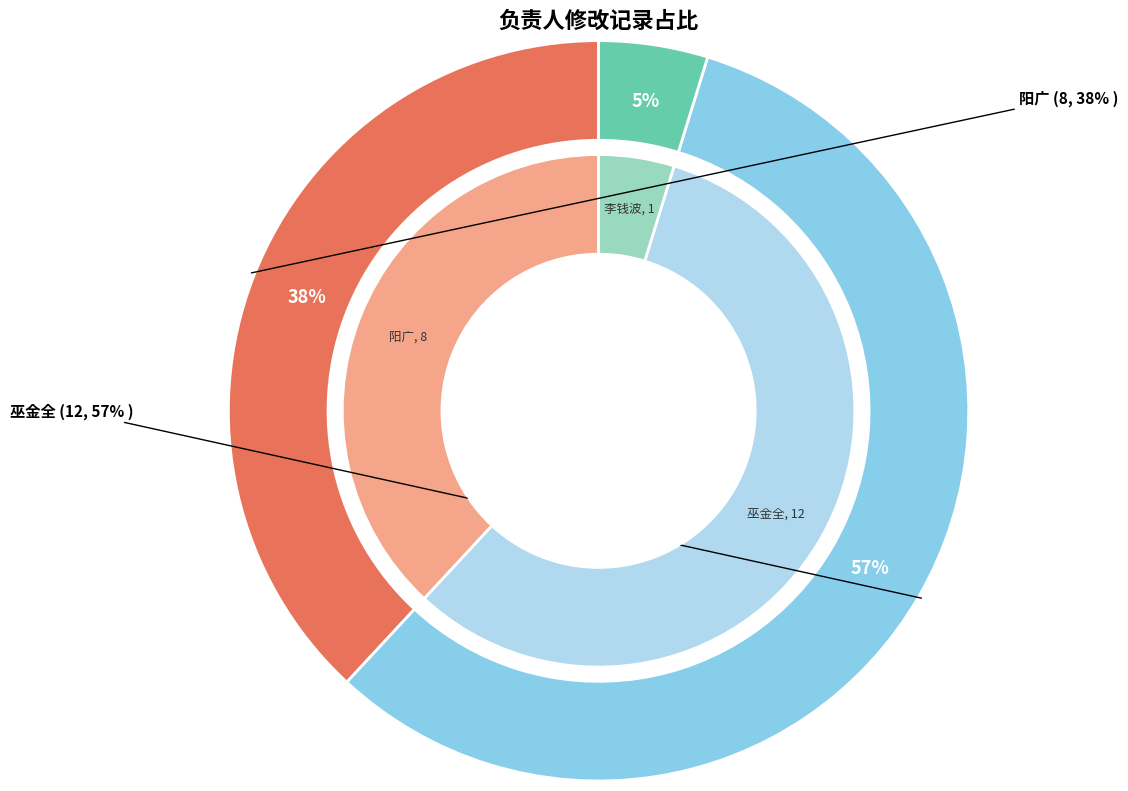

Which category has the smallest portion of the pie?

李钱波